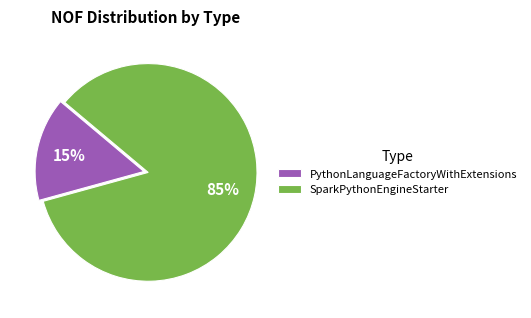

To the nearest percent, what is the combined percentage of SparkPythonEngineStarter and PythonLanguageFactoryWithExtensions?

100%